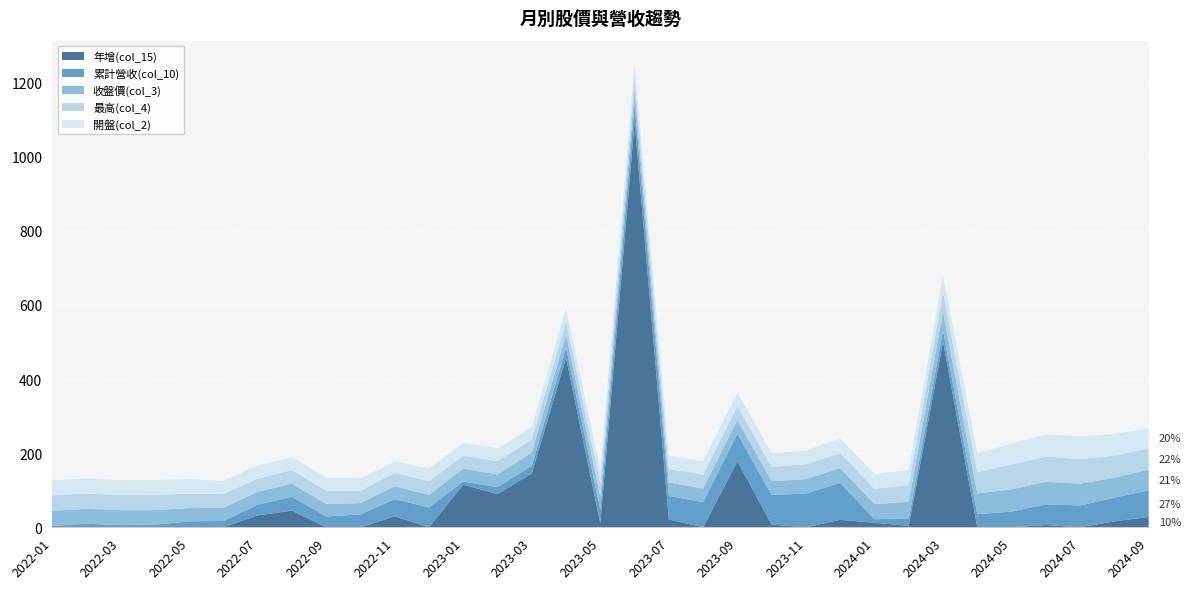

What is the highest value of the 年增(col_15) series?

1092.5